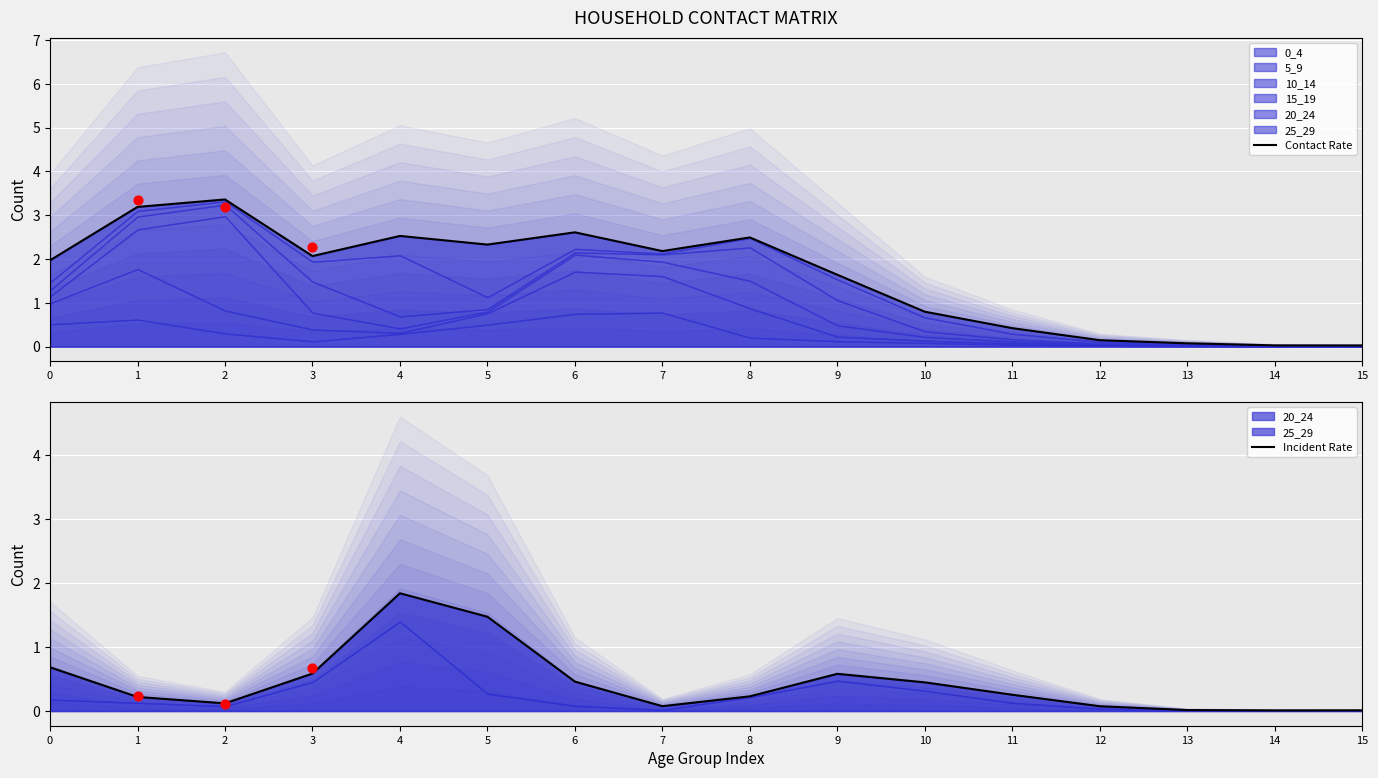

Which series has the widest spread of Y values?

Contact Rate